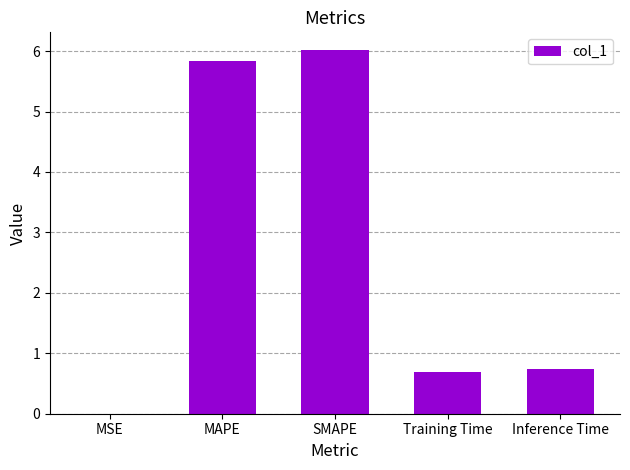

True or false: the data shows 0.7 at Training Time.

True